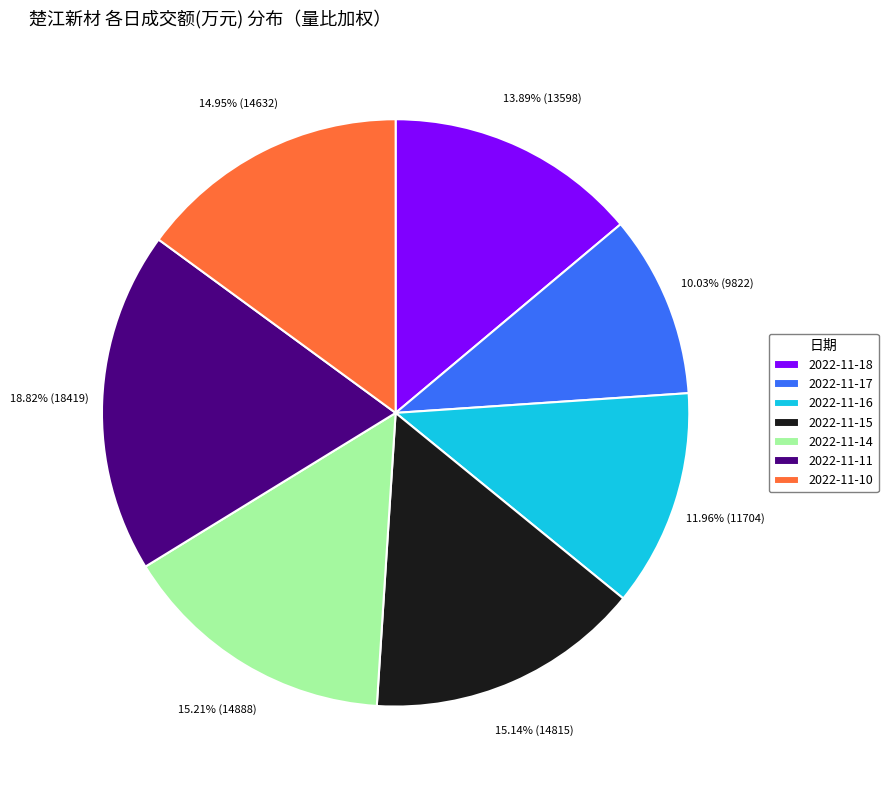

Which slice is the largest?

2022-11-11